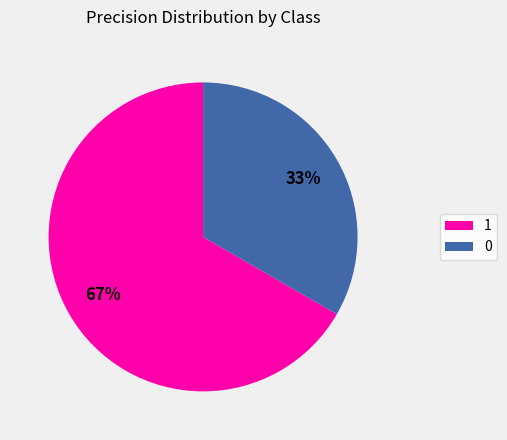

To the nearest percent, what is the average slice percentage?

50%